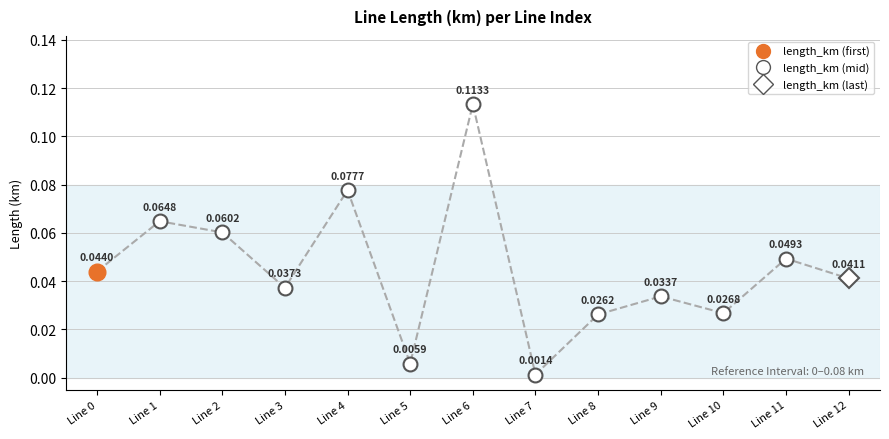

Rank the categories by value from lowest to highest.

Line 7, Line 5, Line 8, Line 10, Line 9, Line 3, Line 12, Line 0, Line 11, Line 2, Line 1, Line 4, Line 6